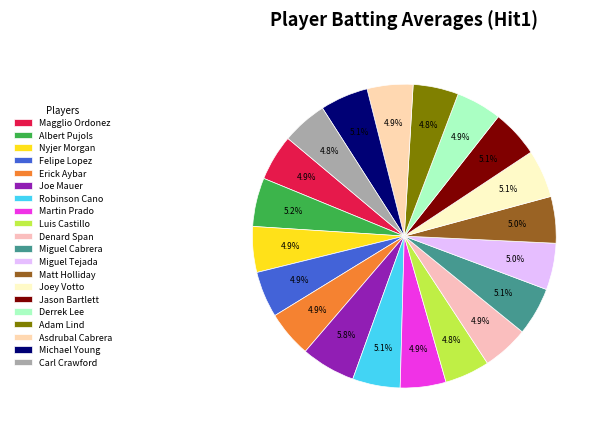

What percentage is NOT represented by Miguel Tejada?

95.0%